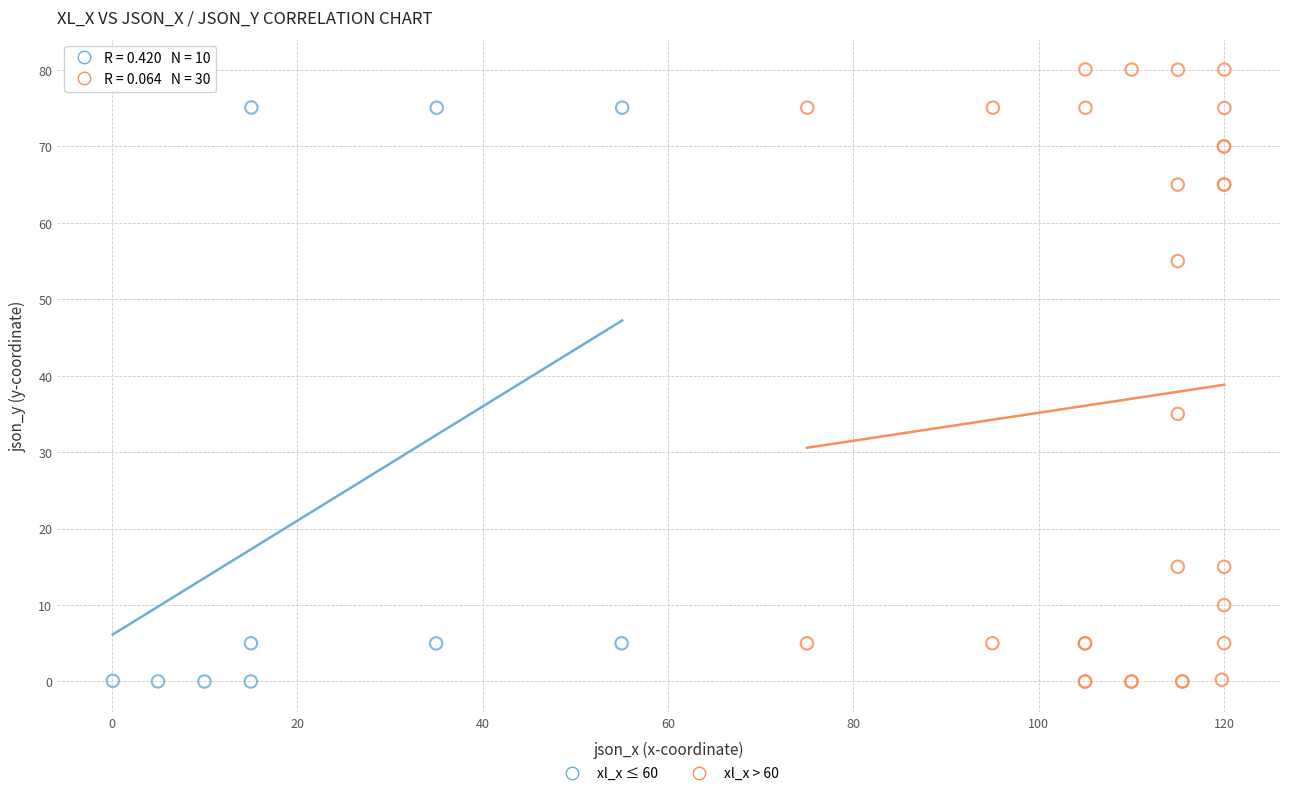

Which series has the widest spread of Y values?

xl_x > 60